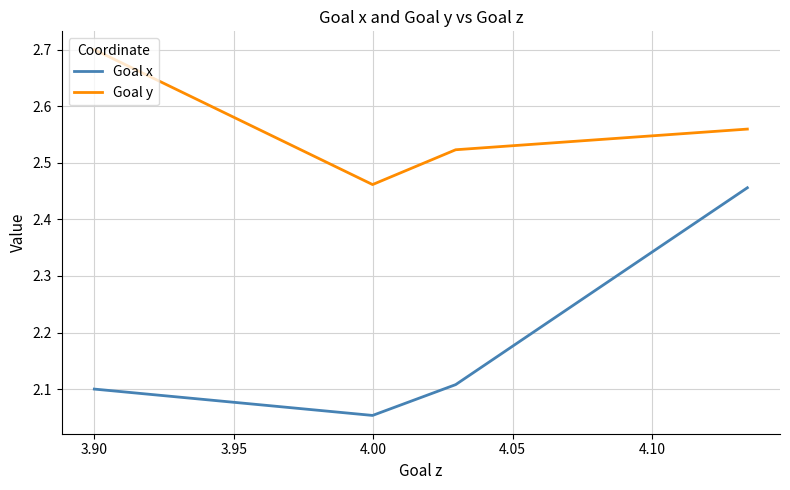

What is the average value of the Goal x series?

2.2